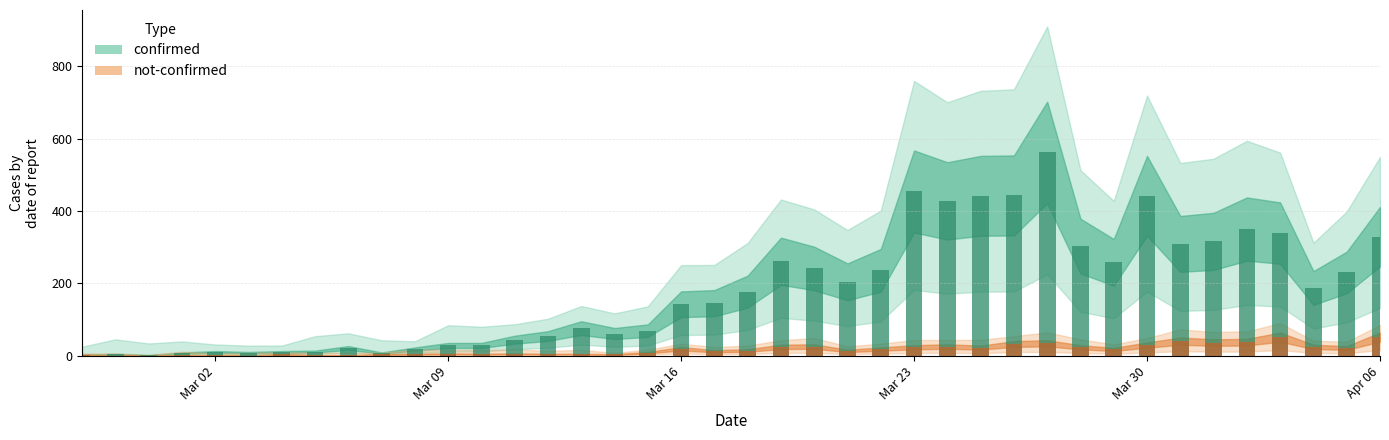

Reading right to left, what are all the values shown in this chart?

confirmed: 329	230	187	339	350	316	309	442	258	303	562	443	442	428	454	236	204	241	261	177	145	142	69	61	76	54	44	28	28	18	7	21	11	10	8	10	7	1	4	2
not-confirmed: 51	21	24	51	37	36	40	29	17	23	34	32	22	25	23	18	13	25	24	14	12	19	8	3	4	4	5	4	5	4	3	1	1	3	0	1	1	0	0	2